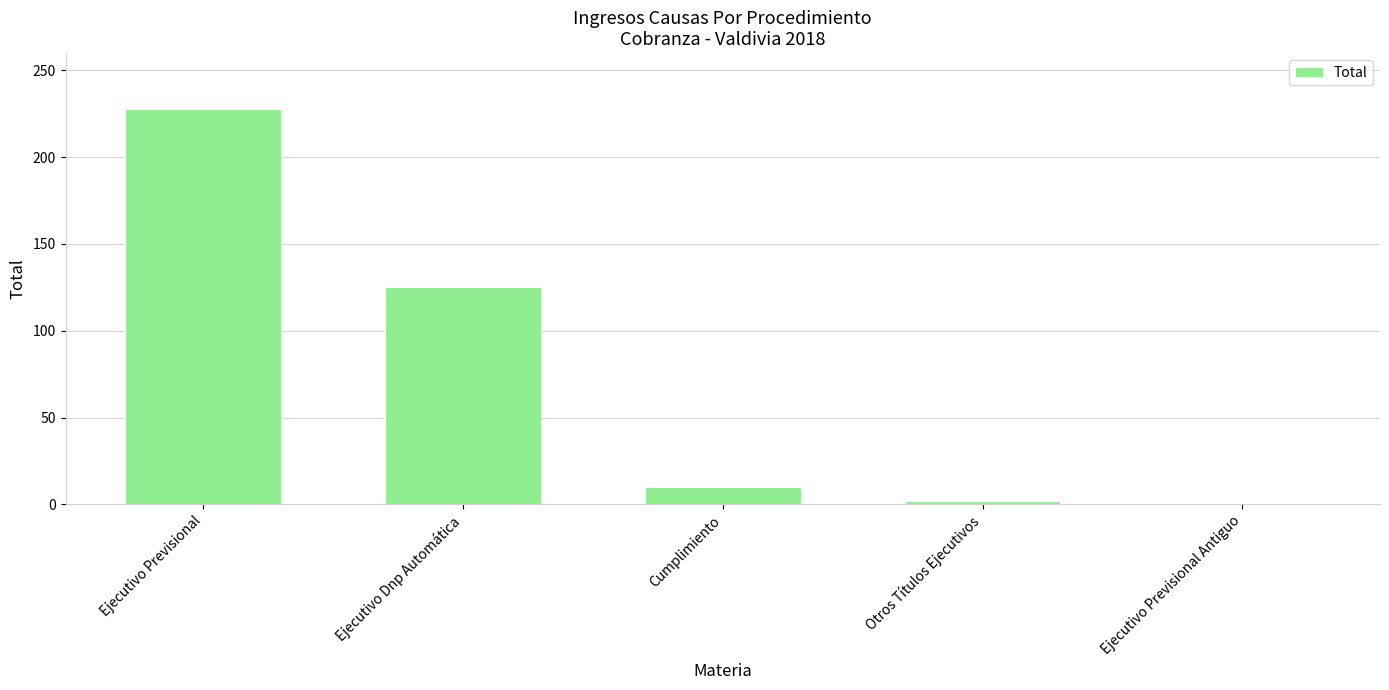

At which label is the value closest to 114?

Ejecutivo Dnp Automática